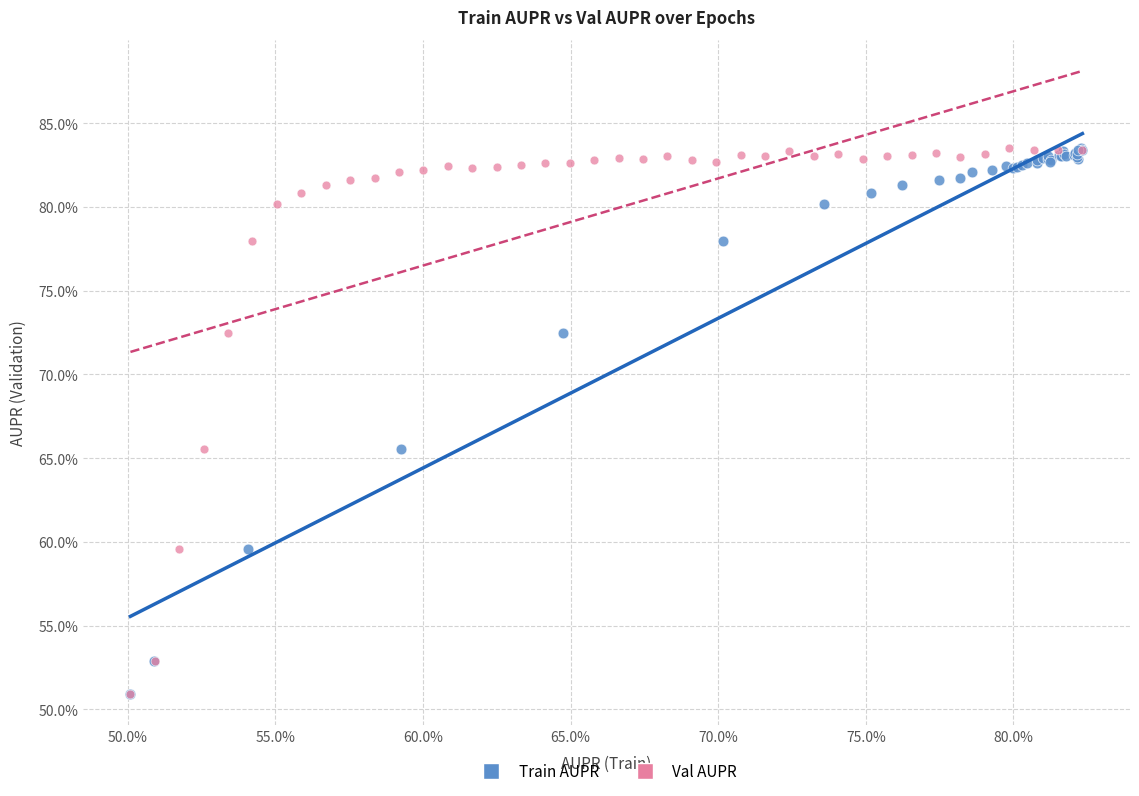

What are all the series names shown in the legend?

Train AUPR, Val AUPR